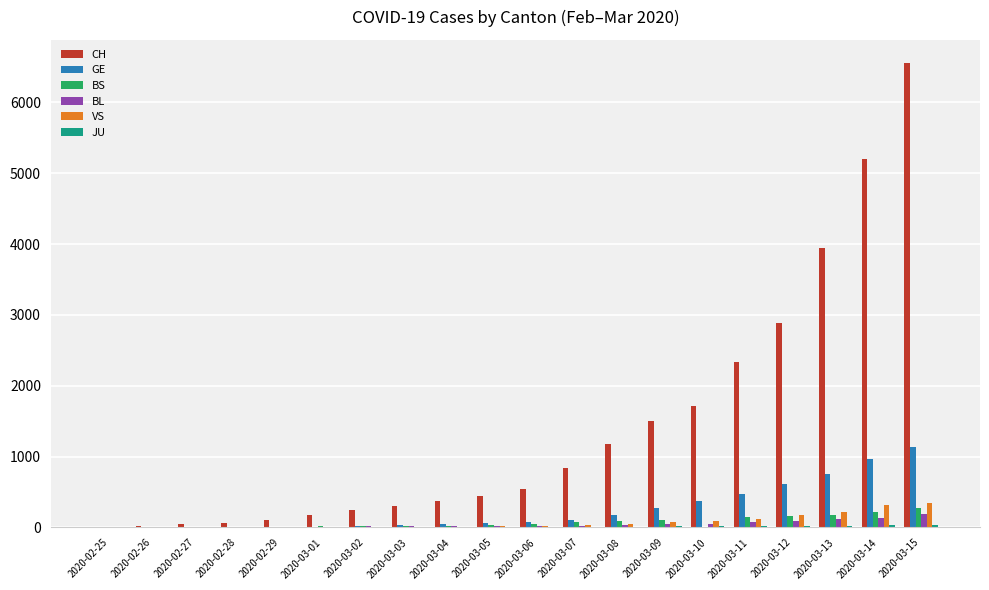

What is the maximum value shown in the chart?

6555